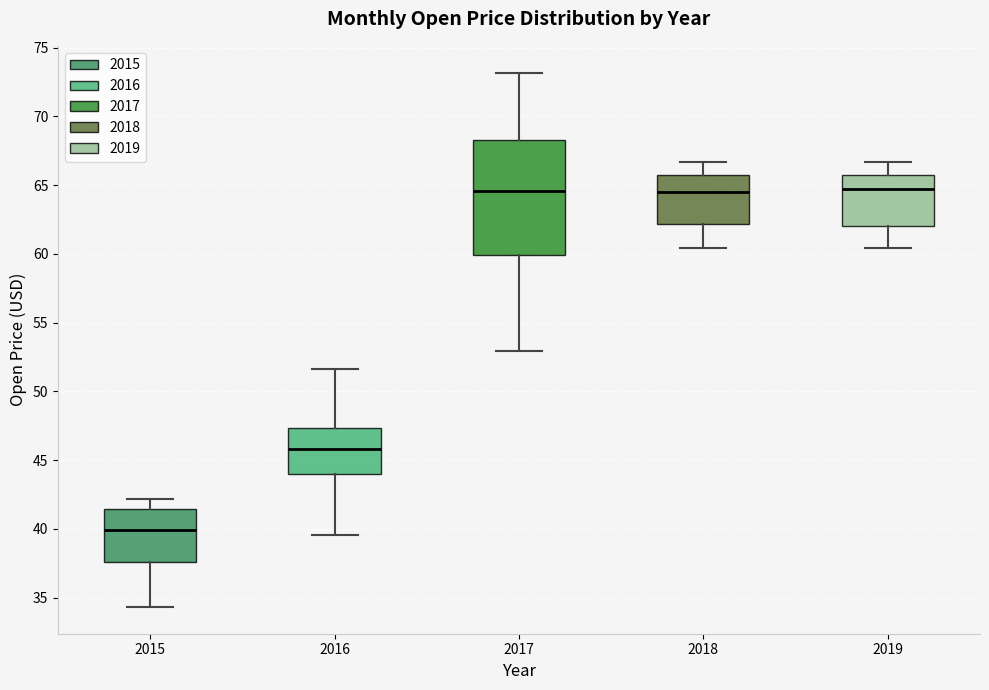

Reading left to right, read every box against the y-axis: the position of its median line, the range the box covers, and the ends of its whiskers. The values are not printed on the chart, so give them approximately, as read against the axis.

2015: median 40.0, box 37.5 to 41.5, whiskers 34.5 to 42.0
2016: median 46.0, box 44.0 to 47.5, whiskers 39.5 to 51.5
2017: median 64.5, box 60.0 to 68.5, whiskers 53.0 to 73.0
2018: median 64.5, box 62.0 to 65.5, whiskers 60.5 to 66.5
2019: median 64.5, box 62.0 to 65.5, whiskers 60.5 to 66.5